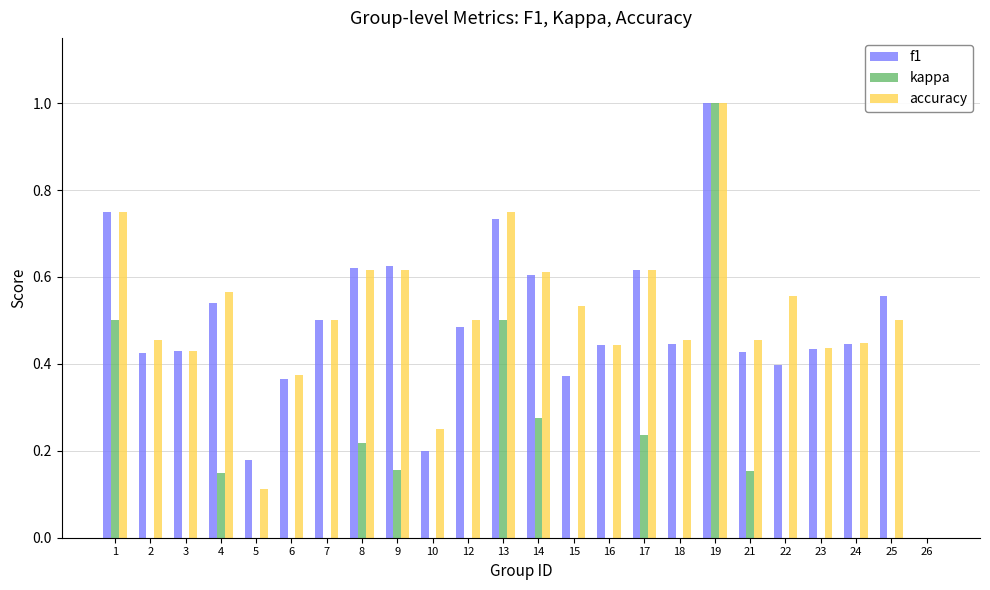

What are all the series names shown in the legend?

f1, kappa, accuracy